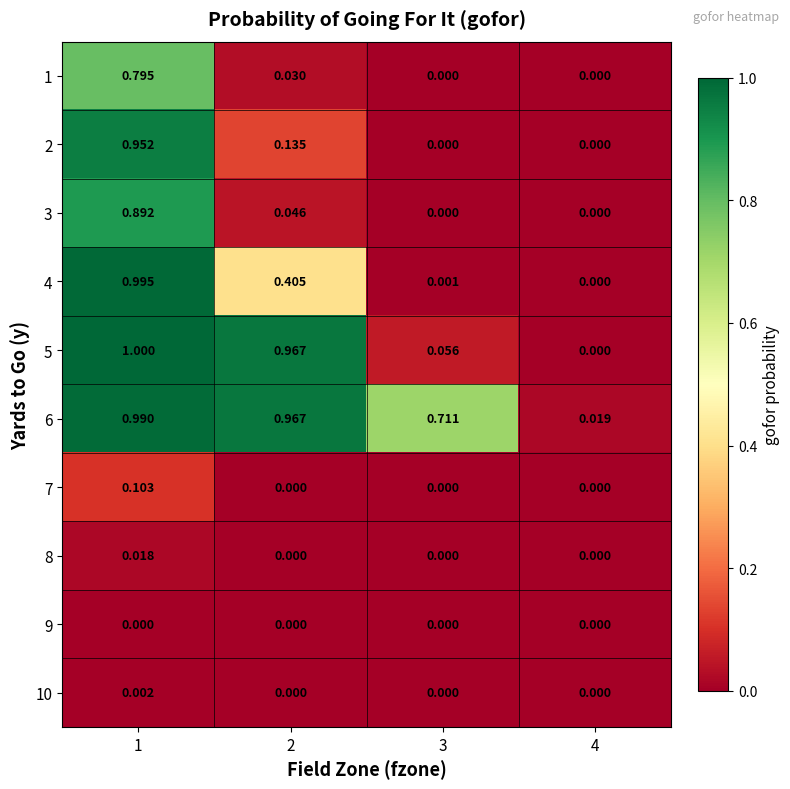

Is the value of 4 at 3 greater than the value of 6 at 3?

No